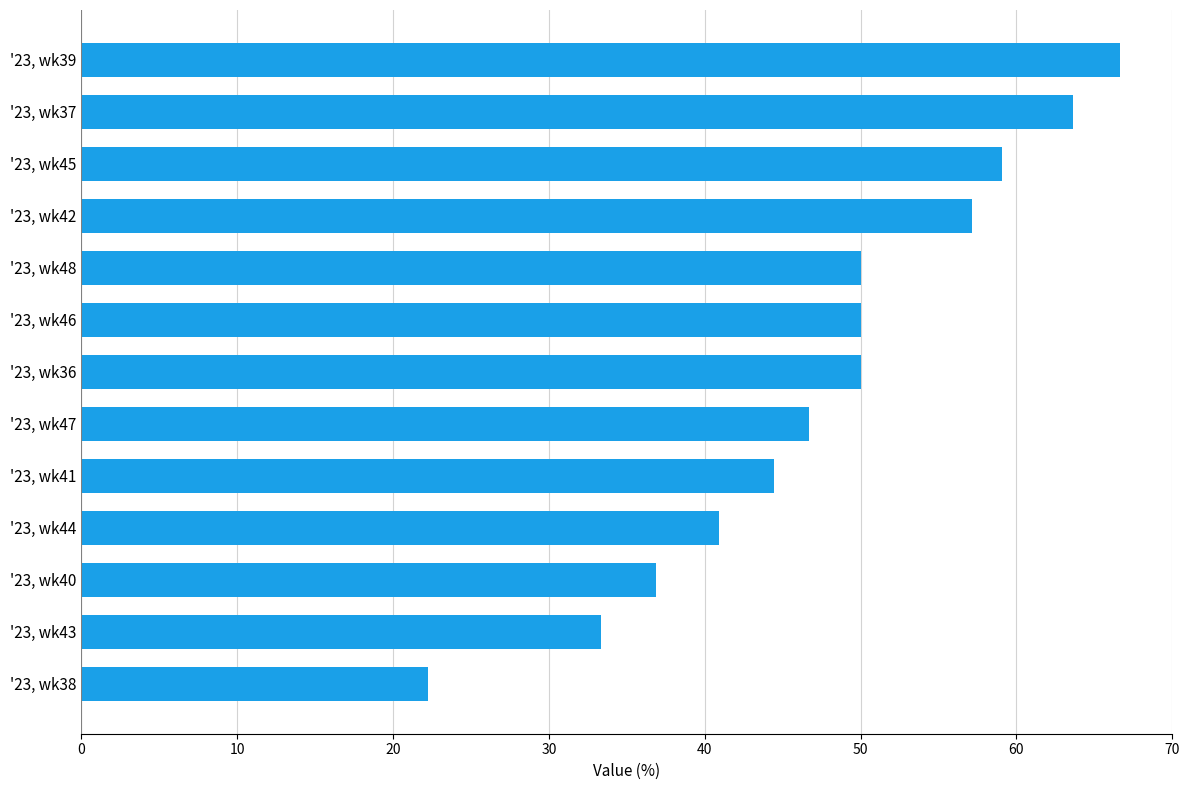

How many bars are there in total?

13